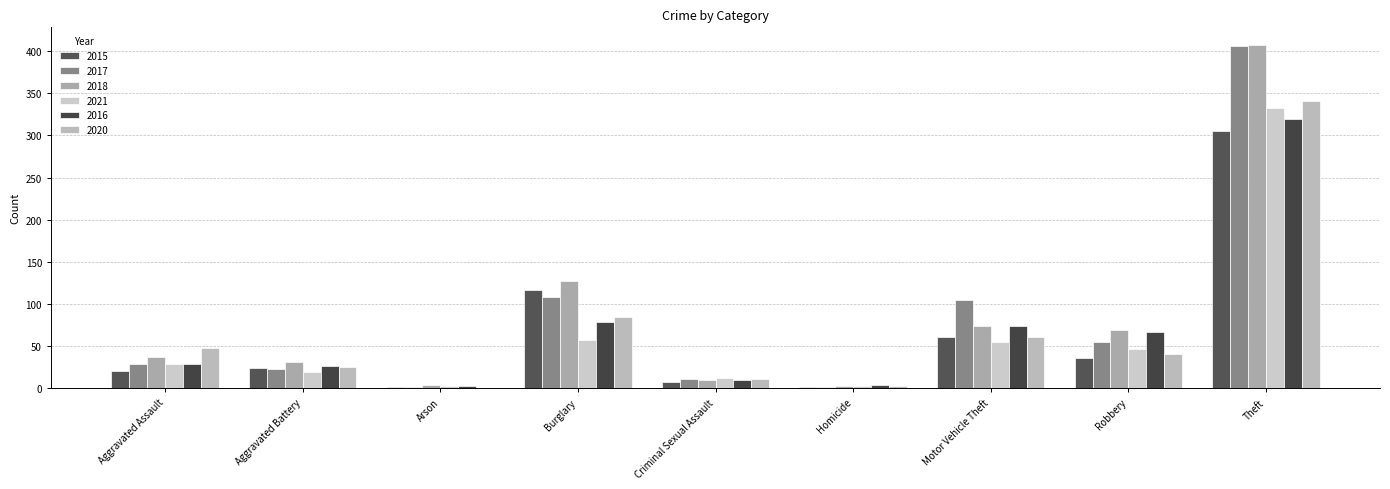

Reading left to right, extract all data points from this chart.

2015: Aggravated Assault=20	Aggravated Battery=24	Arson=1	Burglary=116	Criminal Sexual Assault=7	Homicide=1	Motor Vehicle Theft=61	Robbery=36	Theft=305
2017: Aggravated Assault=28	Aggravated Battery=22	Arson=1	Burglary=108	Criminal Sexual Assault=11	Homicide=1	Motor Vehicle Theft=104	Robbery=55	Theft=406
2018: Aggravated Assault=37	Aggravated Battery=31	Arson=4	Burglary=127	Criminal Sexual Assault=10	Homicide=2	Motor Vehicle Theft=74	Robbery=69	Theft=408
2021: Aggravated Assault=29	Aggravated Battery=19	Arson=2	Burglary=57	Criminal Sexual Assault=12	Homicide=2	Motor Vehicle Theft=54	Robbery=46	Theft=333
2016: Aggravated Assault=29	Aggravated Battery=26	Arson=2	Burglary=78	Criminal Sexual Assault=9	Homicide=4	Motor Vehicle Theft=73	Robbery=66	Theft=319
2020: Aggravated Assault=48	Aggravated Battery=25	Arson=0	Burglary=84	Criminal Sexual Assault=11	Homicide=2	Motor Vehicle Theft=61	Robbery=40	Theft=341